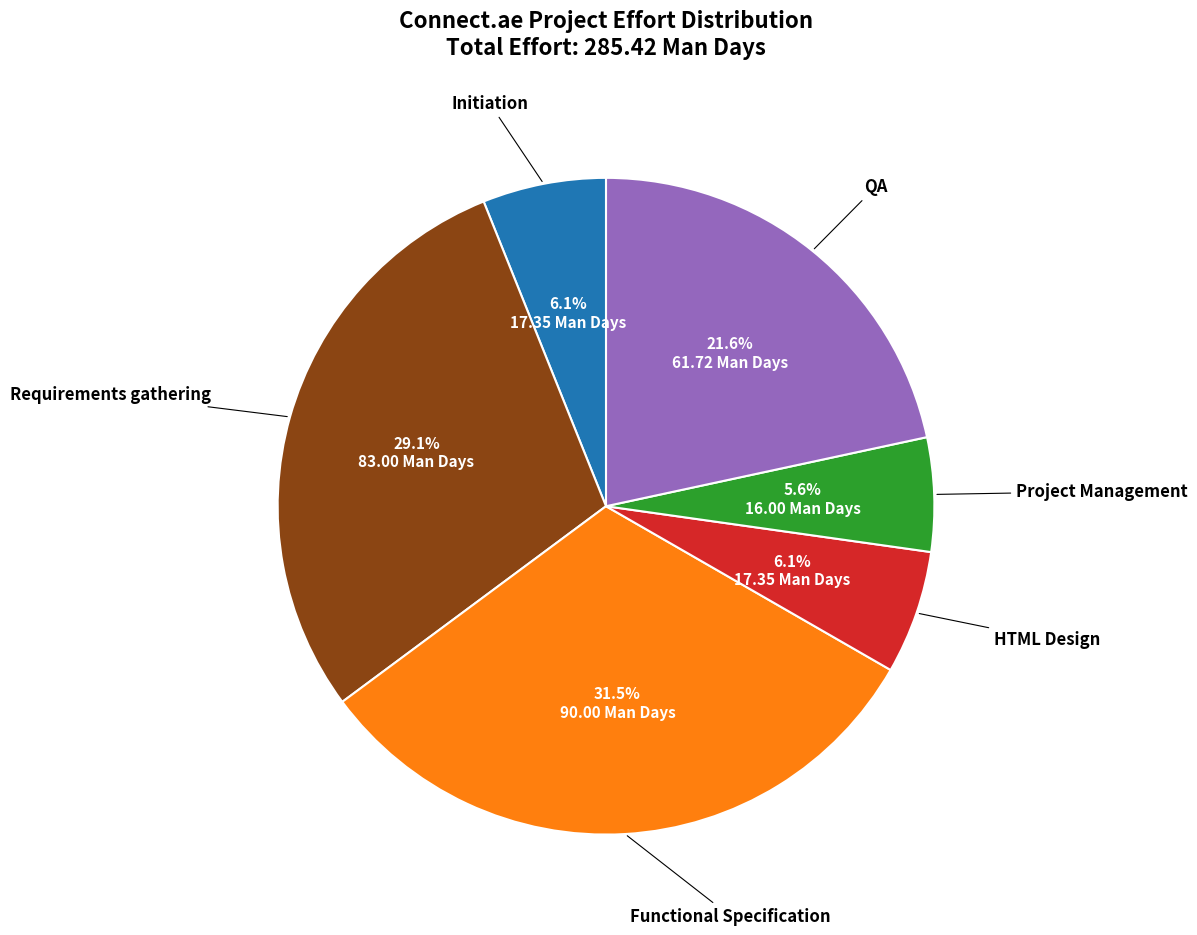

Does any single category account for the majority?

No